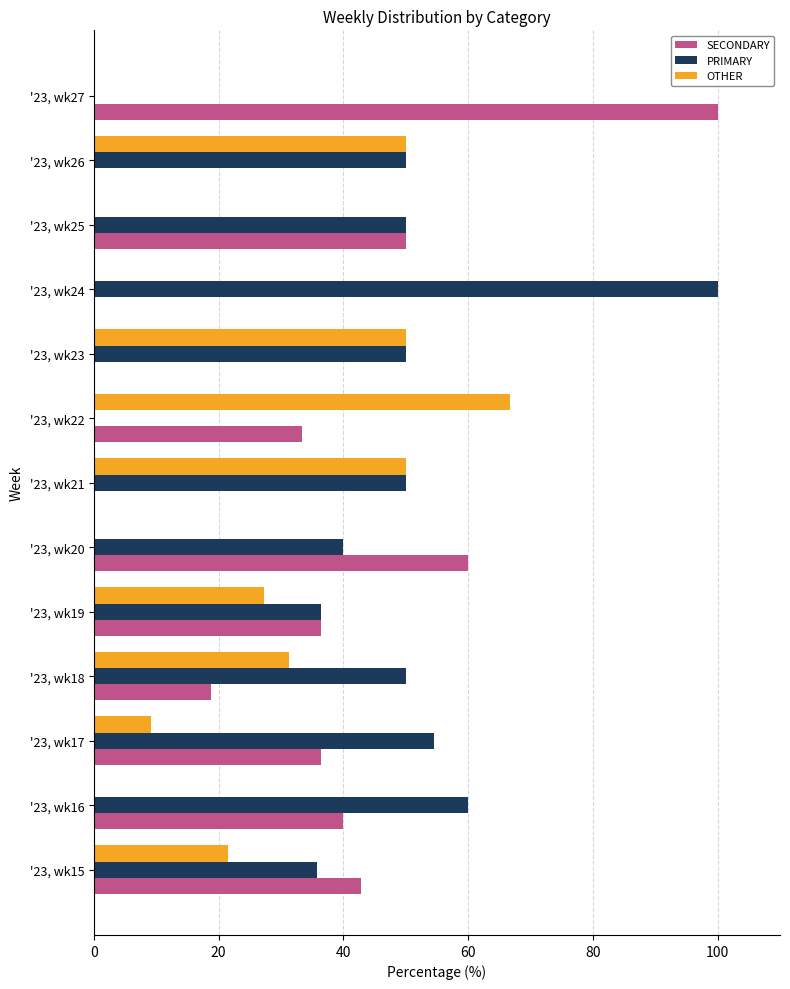

The value of OTHER at '23, wk25 is -40.4. True or false?

False